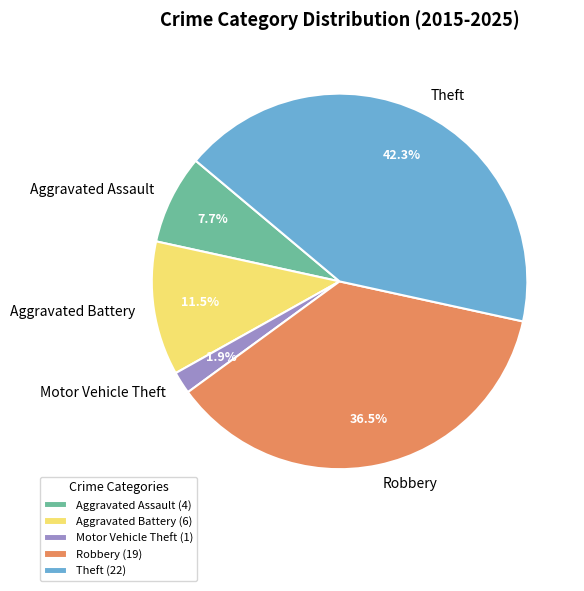

Which has a higher value, Aggravated Battery or Theft?

Theft